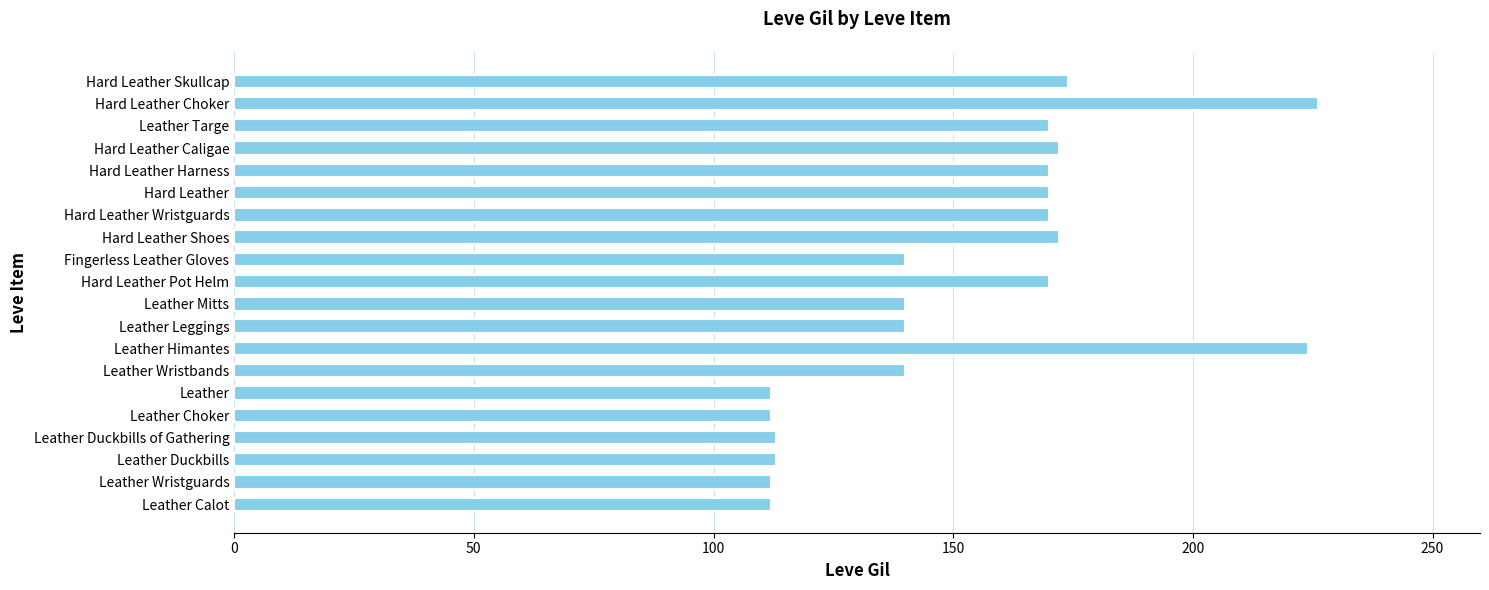

What is the approximate value at Hard Leather Choker?

226